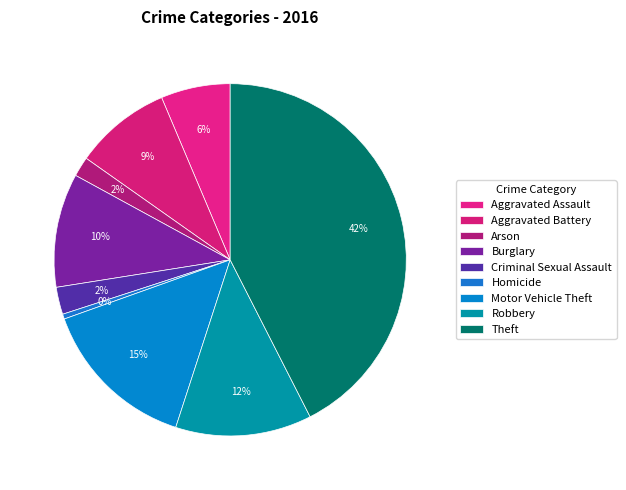

Rank the categories by value from lowest to highest.

Homicide, Arson, Criminal Sexual Assault, Aggravated Assault, Aggravated Battery, Burglary, Robbery, Motor Vehicle Theft, Theft